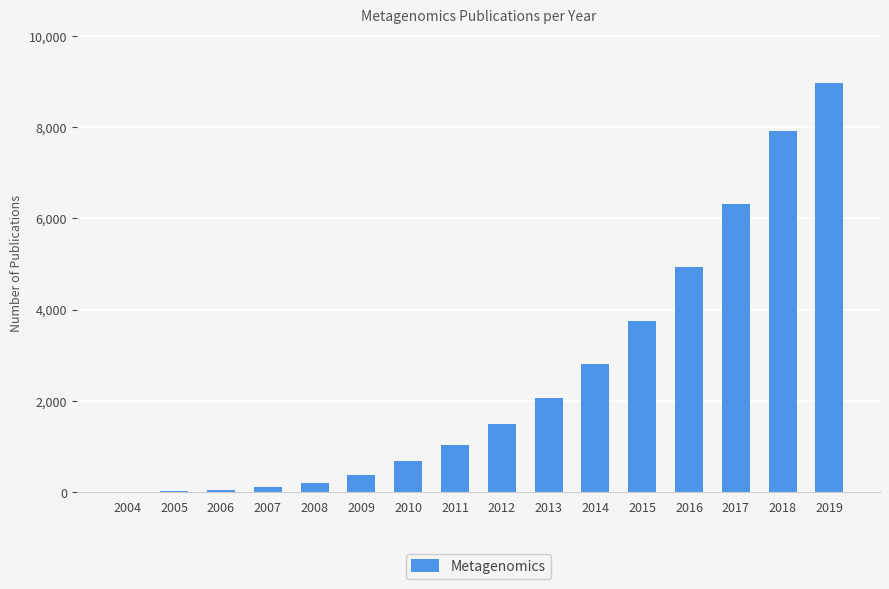

Where is the data nearest to the value 4482?

2016